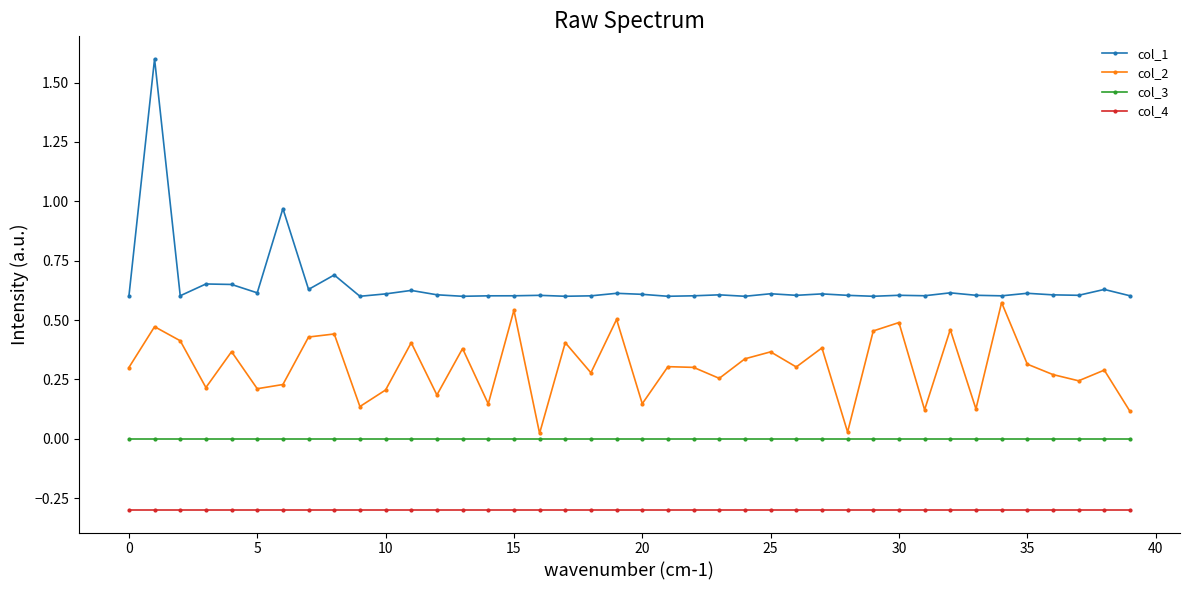

Which series has the largest total across all categories?

col_1